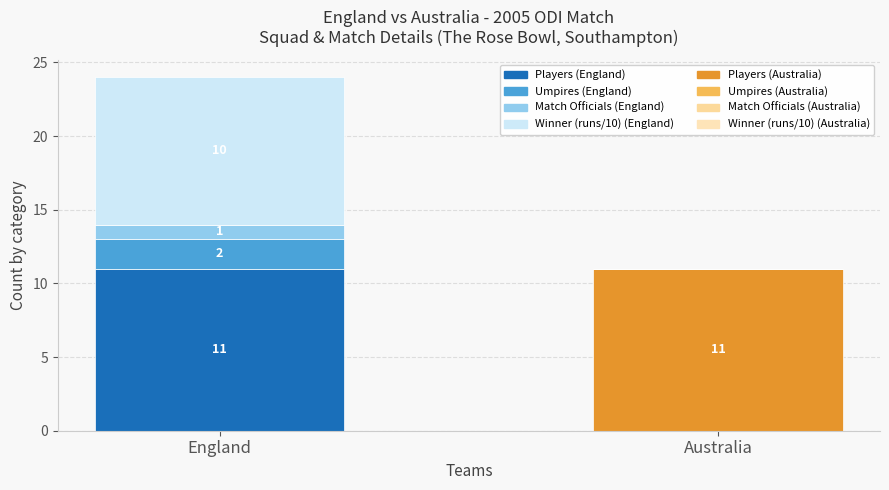

What is the total value across all series at Australia?

11